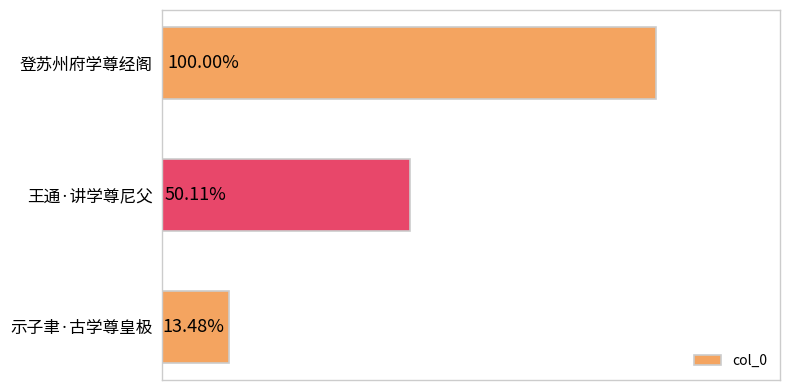

Does the chart contain any negative values?

No